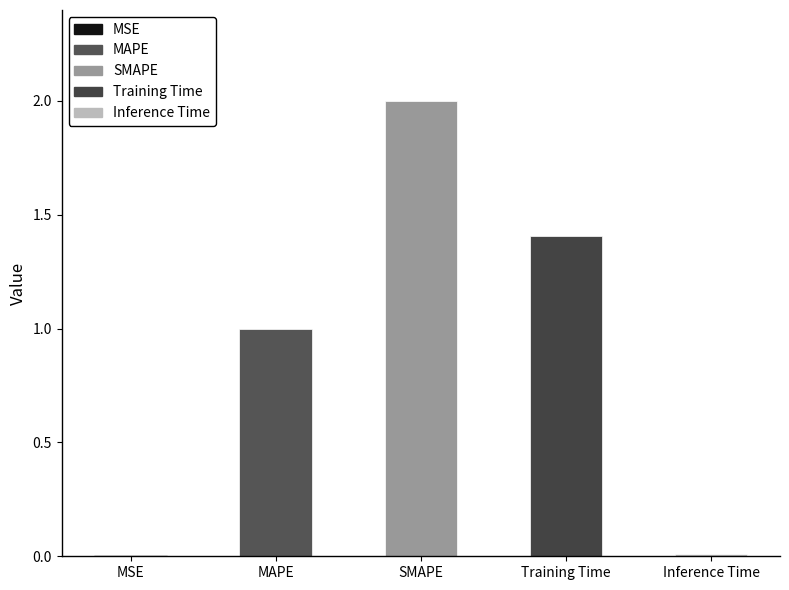

The chart shows a value of 1.0 at MAPE. True or false?

True